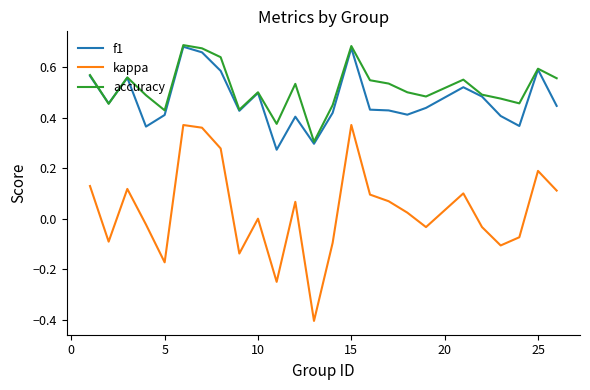

Which series has the largest range (max minus min)?

kappa